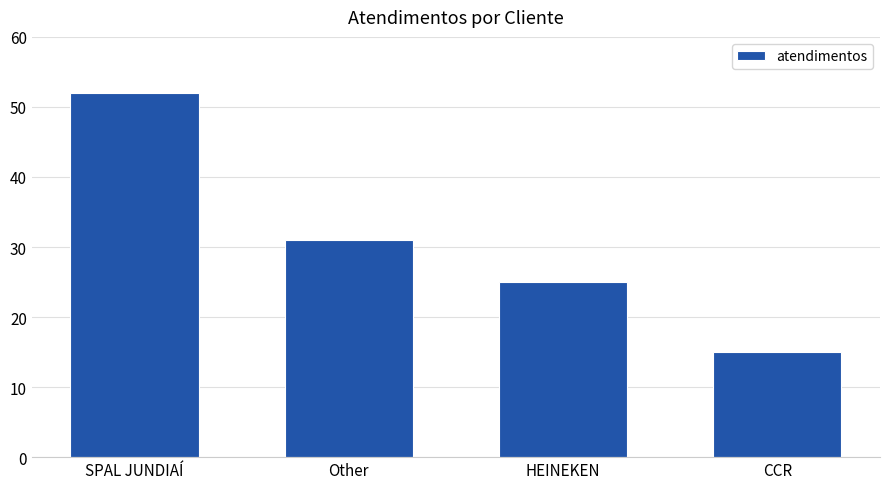

What is the difference between the maximum and minimum values?

37